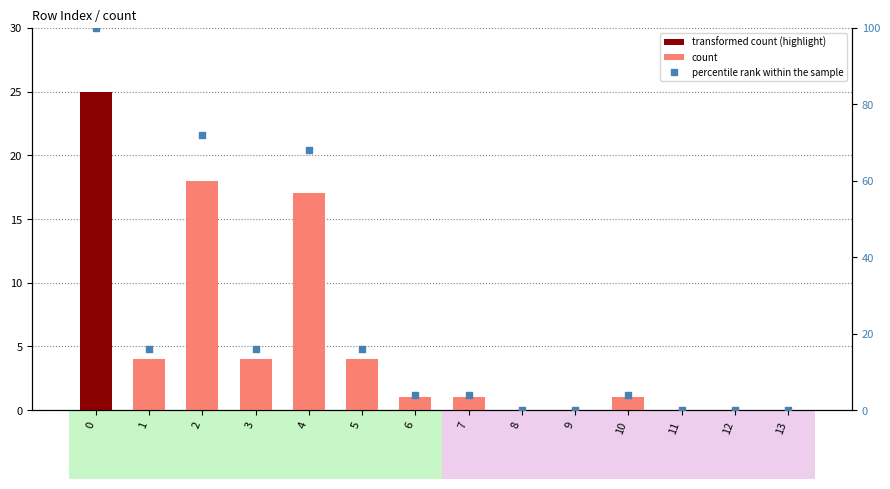

Which series contains the lowest Y value?

count